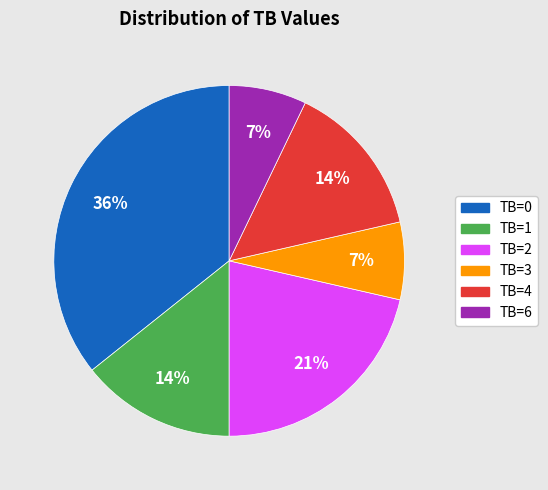

To the nearest percent, what is the difference between the largest and smallest slice percentages?

29%